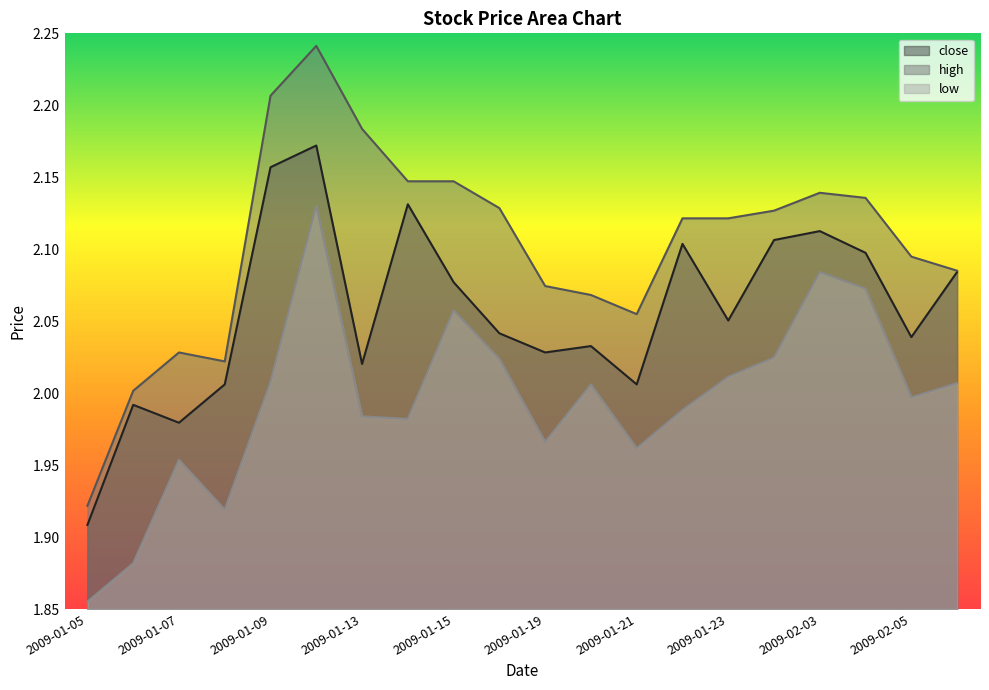

How many lines are shown in the chart?

3